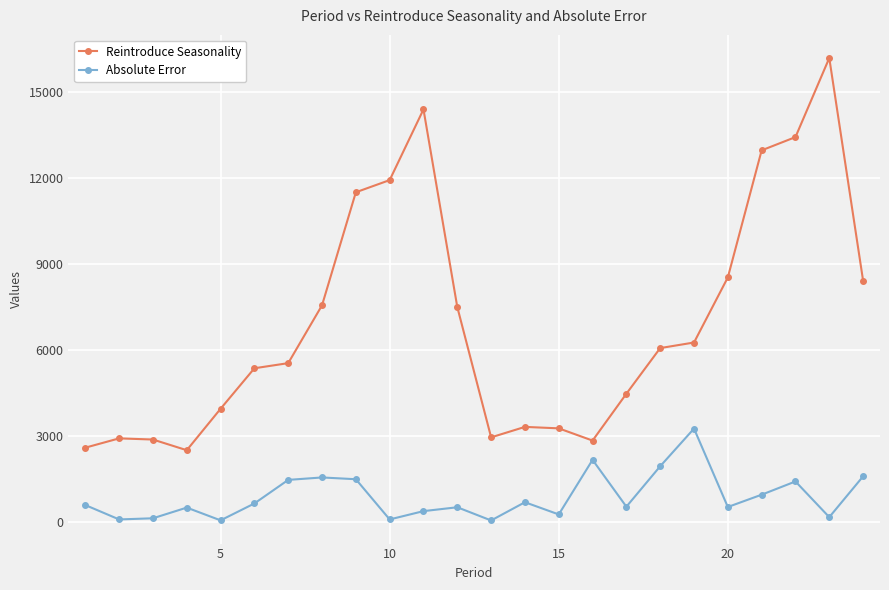

What is the value of the Absolute Error point at the 3rd from the left?

128.0